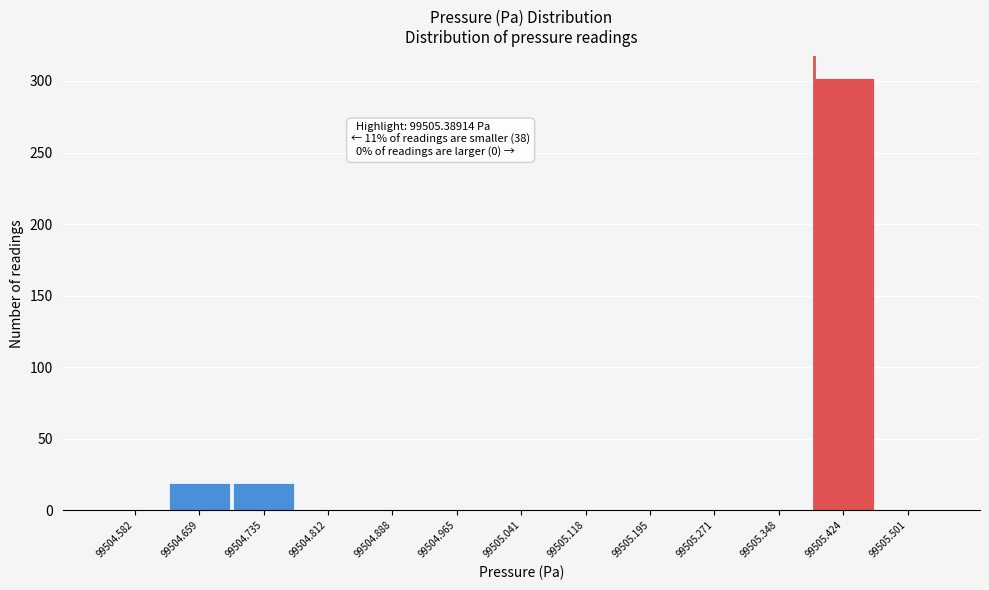

Over which range of the x-axis is the bar tallest?

99505.39 to 99505.46